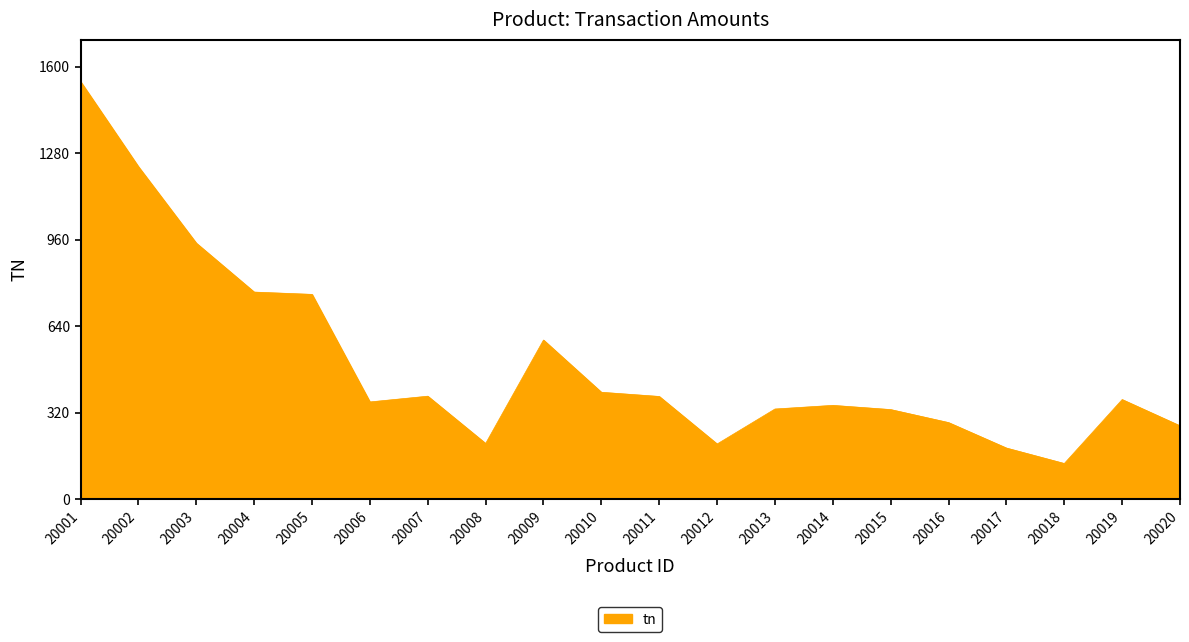

How many series are shown in this chart?

1